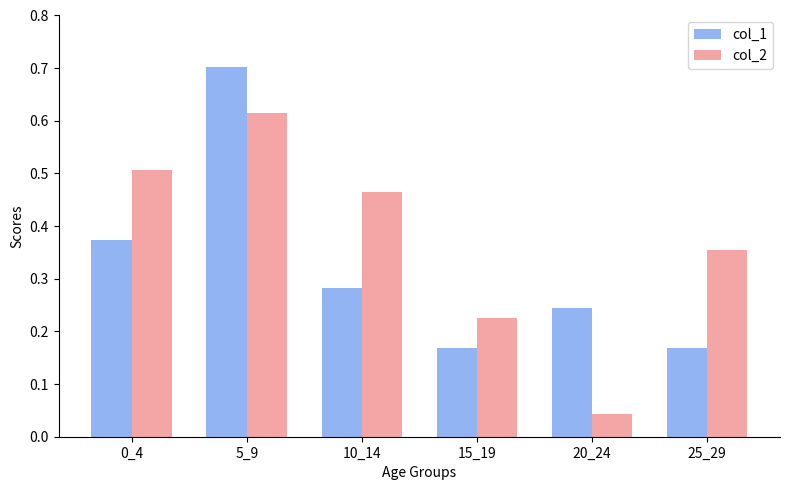

What is the maximum value for col_1?

0.7